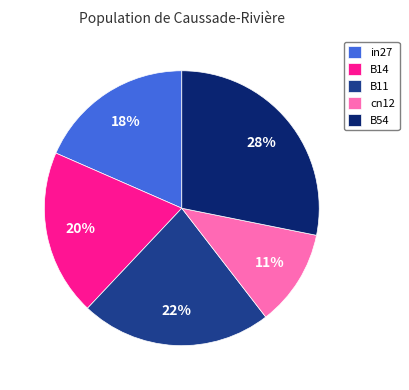

How many slices are in this pie chart?

5